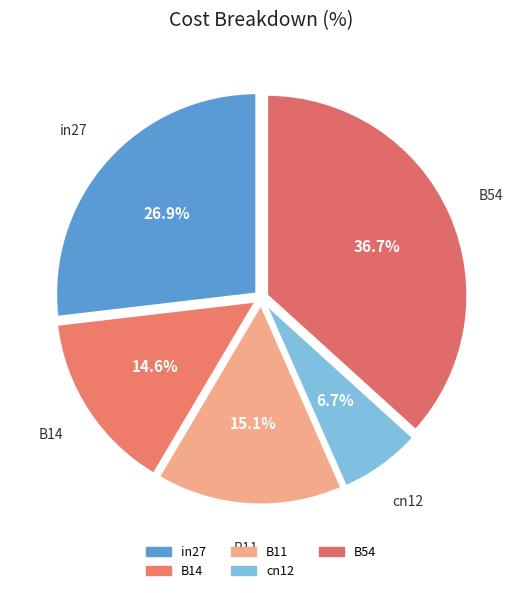

How many segments does this pie chart have?

5